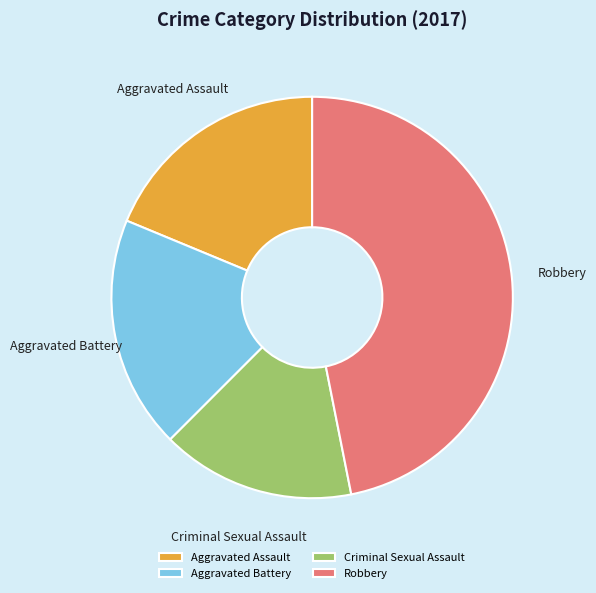

Between Criminal Sexual Assault and Robbery, which is larger?

Robbery